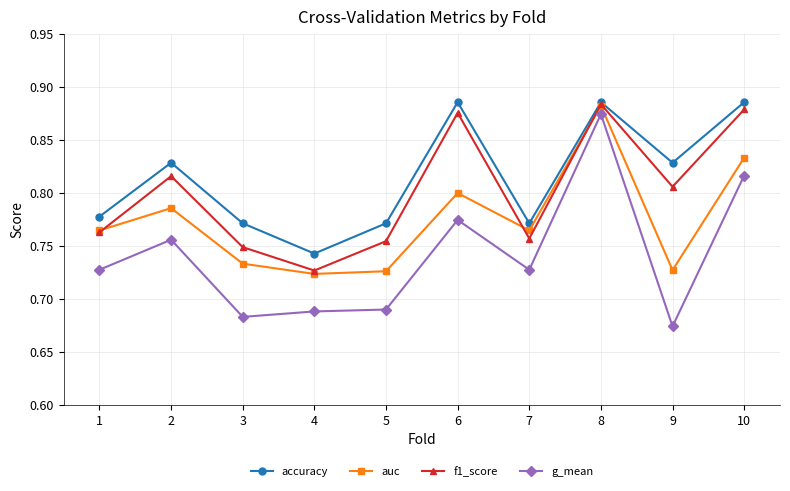

What is the difference between the maximum and minimum values in the auc series?

0.2